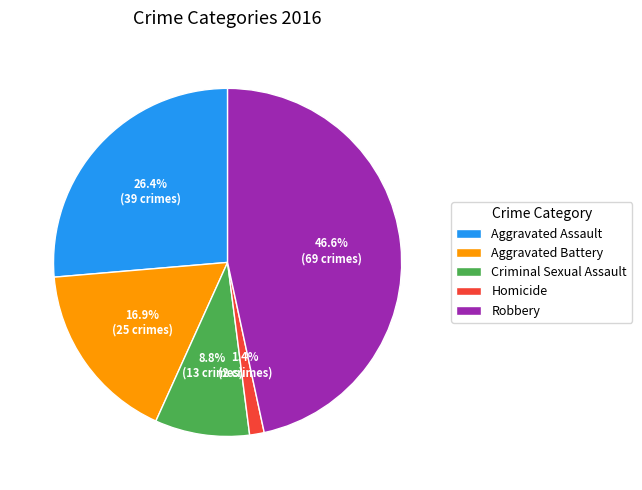

To the nearest percent, what is the difference between the largest and smallest slice percentages?

45%